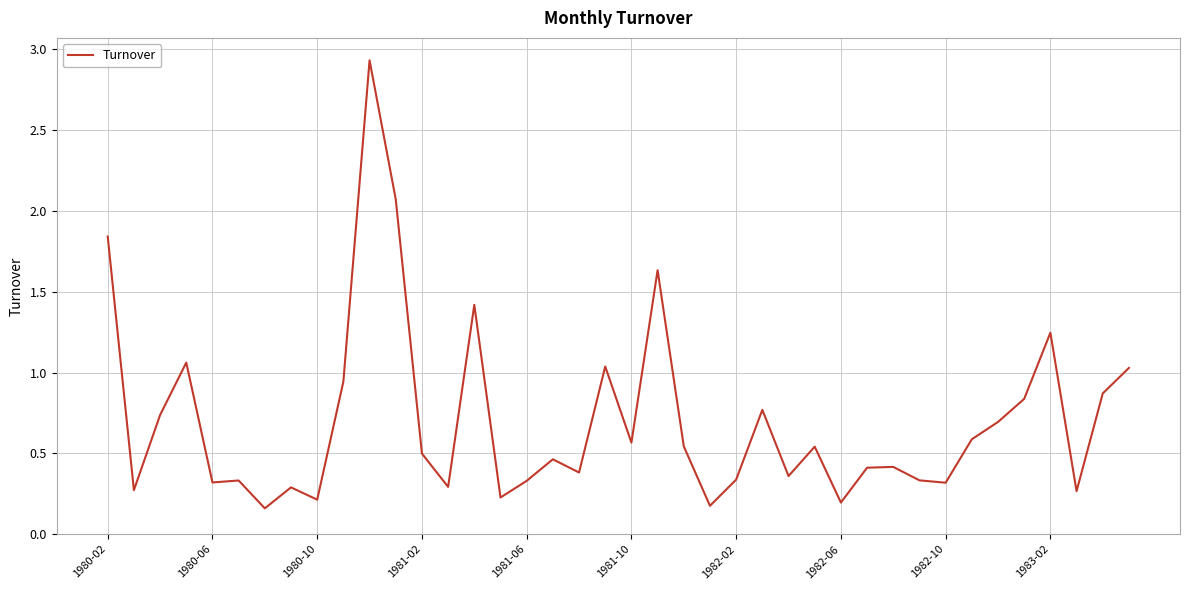

What is the difference between the maximum and minimum values?

2.8